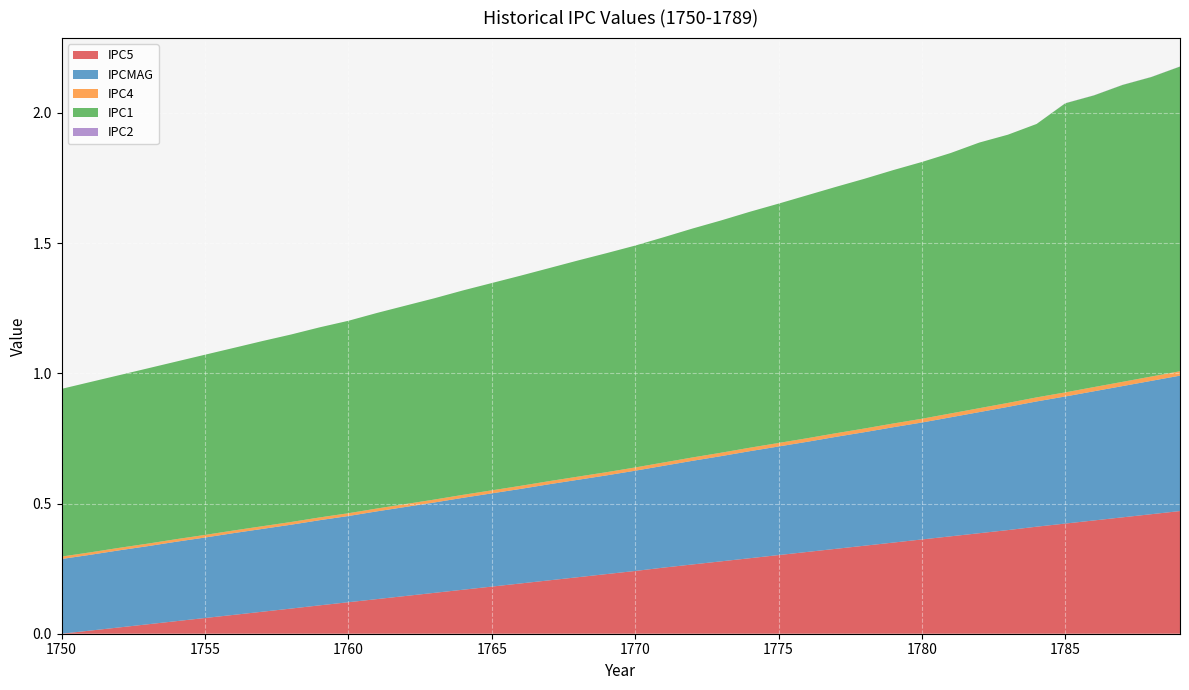

Reading left to right, list all the values displayed in this chart.

IPC1: 0.6	0.7	0.7	0.7	0.7	0.7	0.7	0.7	0.7	0.7	0.7	0.8	0.8	0.8	0.8	0.8	0.8	0.8	0.8	0.8	0.9	0.9	0.9	0.9	0.9	0.9	0.9	0.9	1.0	1.0	1.0	1.0	1.0	1.0	1.1	1.1	1.1	1.1	1.1	1.2
IPC2: 0.0	0.0	0.0	0.0	0.0	0.0	0.0	0.0	0.0	0.0	0.0	0.0	0.0	0.0	0.0	0.0	0.0	0.0	0.0	0.0	0.0	0.0	0.0	0.0	0.0	0.0	0.0	0.0	0.0	0.0	0.0	0.0	0.0	0.0	0.0	0.0	0.0	0.0	0.0	0.0
IPC4: 0.0	0.0	0.0	0.0	0.0	0.0	0.0	0.0	0.0	0.0	0.0	0.0	0.0	0.0	0.0	0.0	0.0	0.0	0.0	0.0	0.0	0.0	0.0	0.0	0.0	0.0	0.0	0.0	0.0	0.0	0.0	0.0	0.0	0.0	0.0	0.0	0.0	0.0	0.0	0.0
IPC5: 0.0	0.0	0.0	0.0	0.0	0.1	0.1	0.1	0.1	0.1	0.1	0.1	0.1	0.2	0.2	0.2	0.2	0.2	0.2	0.2	0.2	0.3	0.3	0.3	0.3	0.3	0.3	0.3	0.3	0.3	0.4	0.4	0.4	0.4	0.4	0.4	0.4	0.4	0.5	0.5
IPCMAG: 0.3	0.3	0.3	0.3	0.3	0.3	0.3	0.3	0.3	0.3	0.3	0.3	0.3	0.3	0.4	0.4	0.4	0.4	0.4	0.4	0.4	0.4	0.4	0.4	0.4	0.4	0.4	0.4	0.4	0.4	0.4	0.5	0.5	0.5	0.5	0.5	0.5	0.5	0.5	0.5